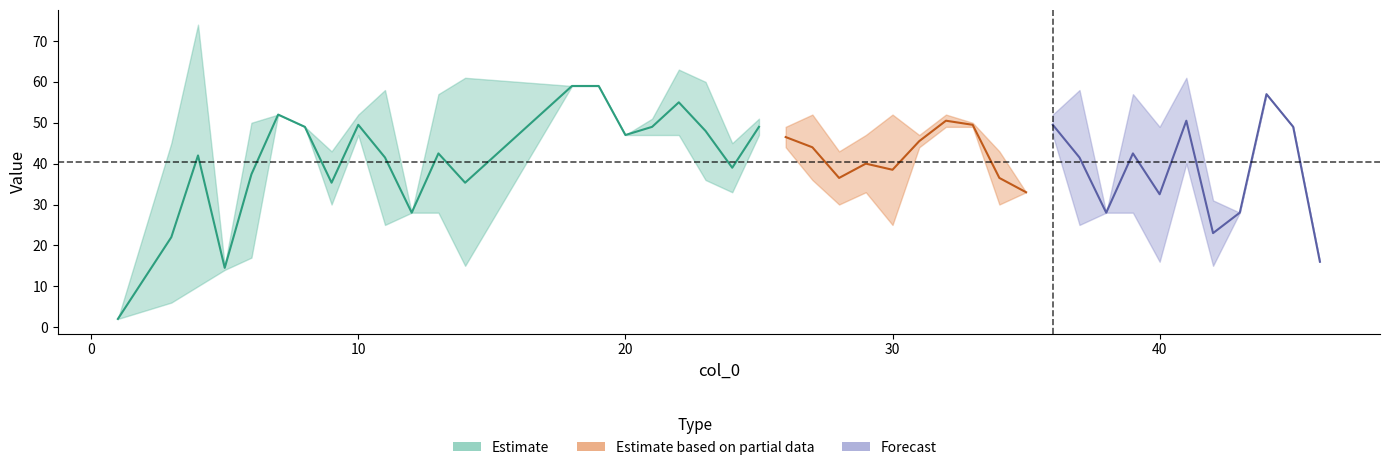

How many data points in upper are less than 58?

13